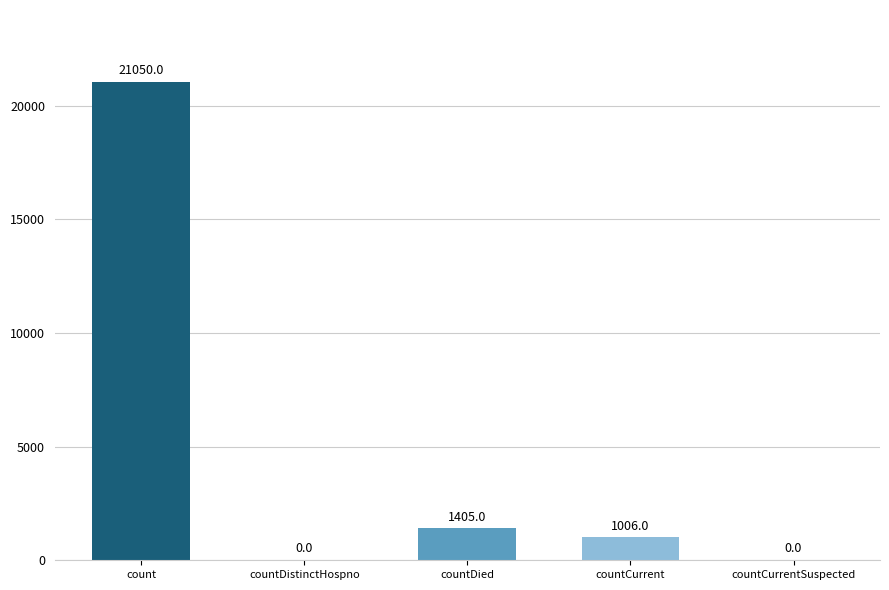

What is the approximate value at countCurrent, to the nearest 50?

1000